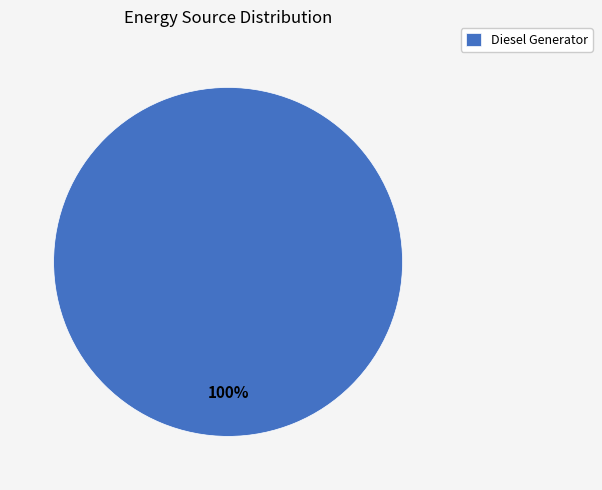

Is there a majority slice in this chart?

Yes